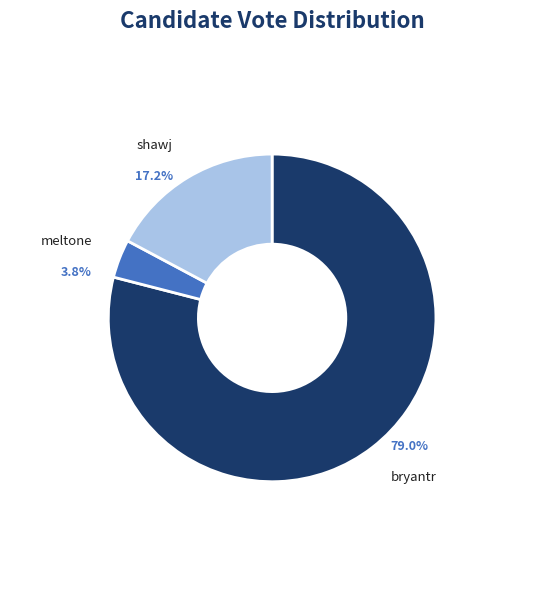

To the nearest percent, what is the difference between the largest and smallest slice percentages?

75%